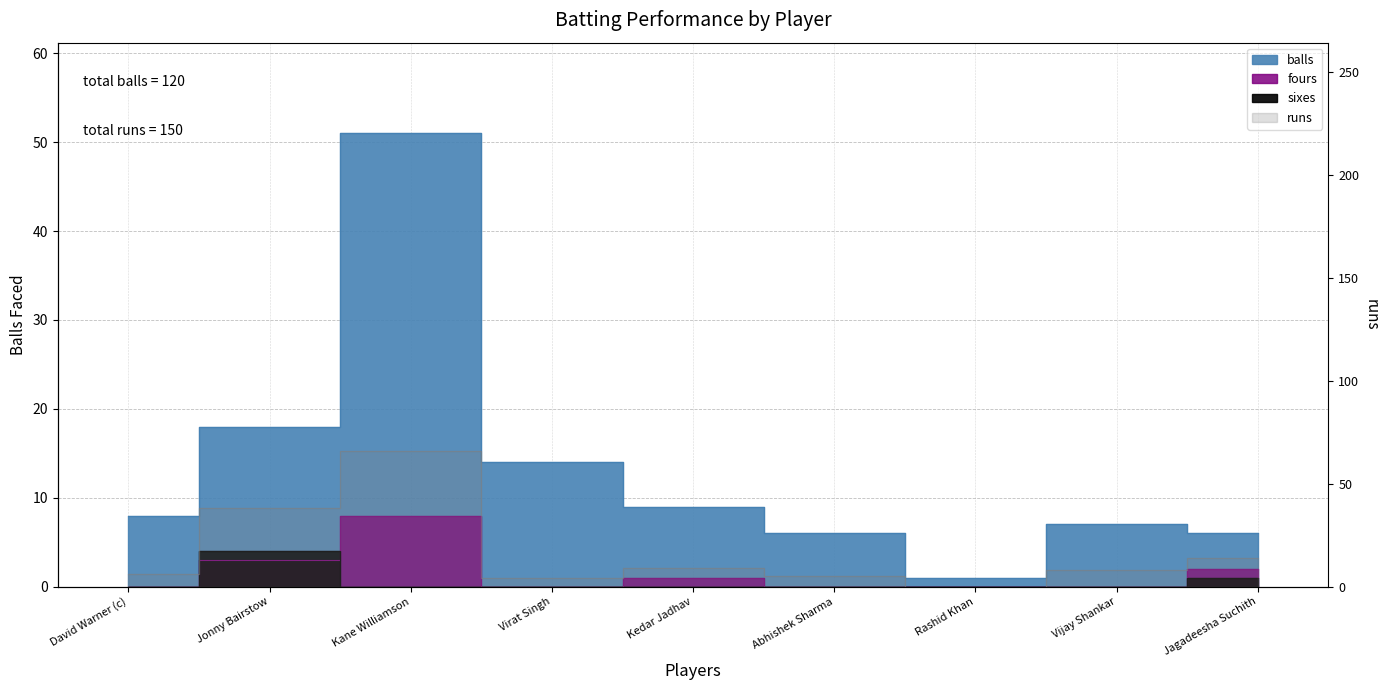

The sixes series shows 0 at Abhishek Sharma. True or false?

True